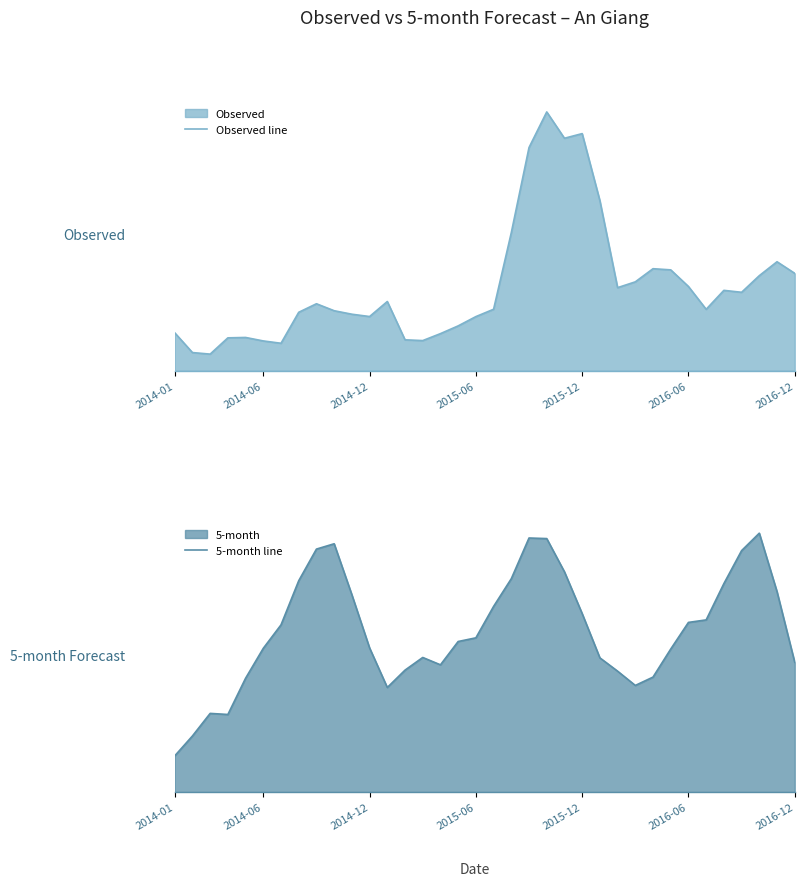

At 32, list the series in order from smallest to largest.

Observed line, 5-month line